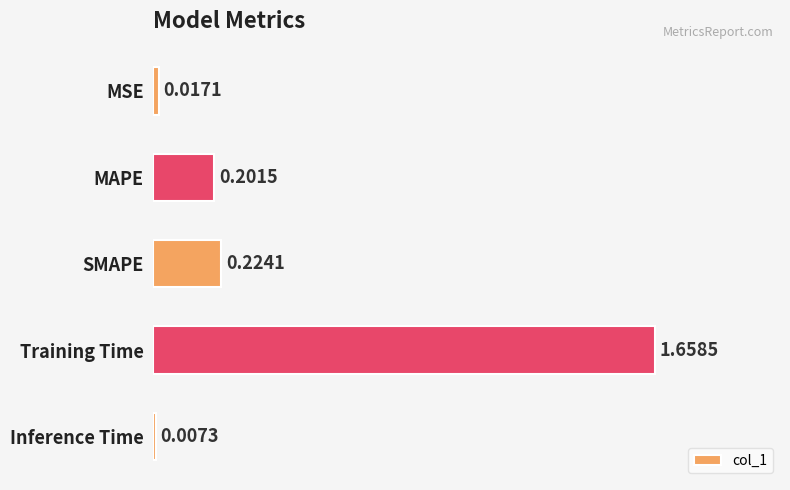

How many bars are there in total?

5